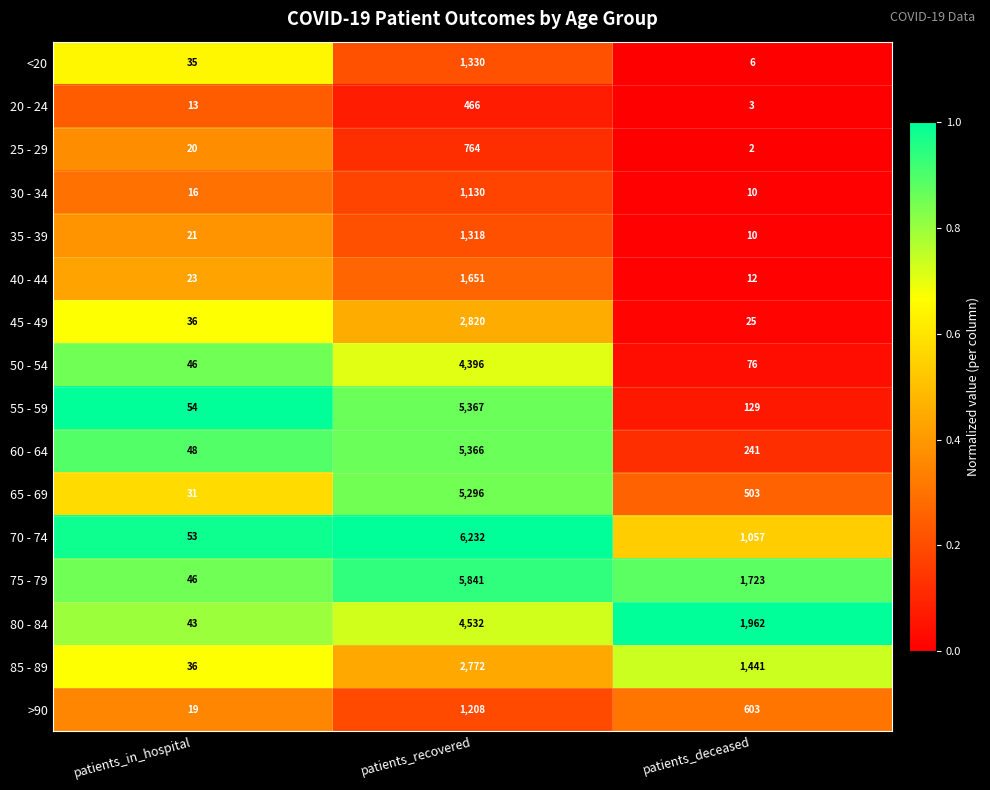

Between patients_in_hospital and patients_recovered, which series saw the biggest shift?

70 - 74